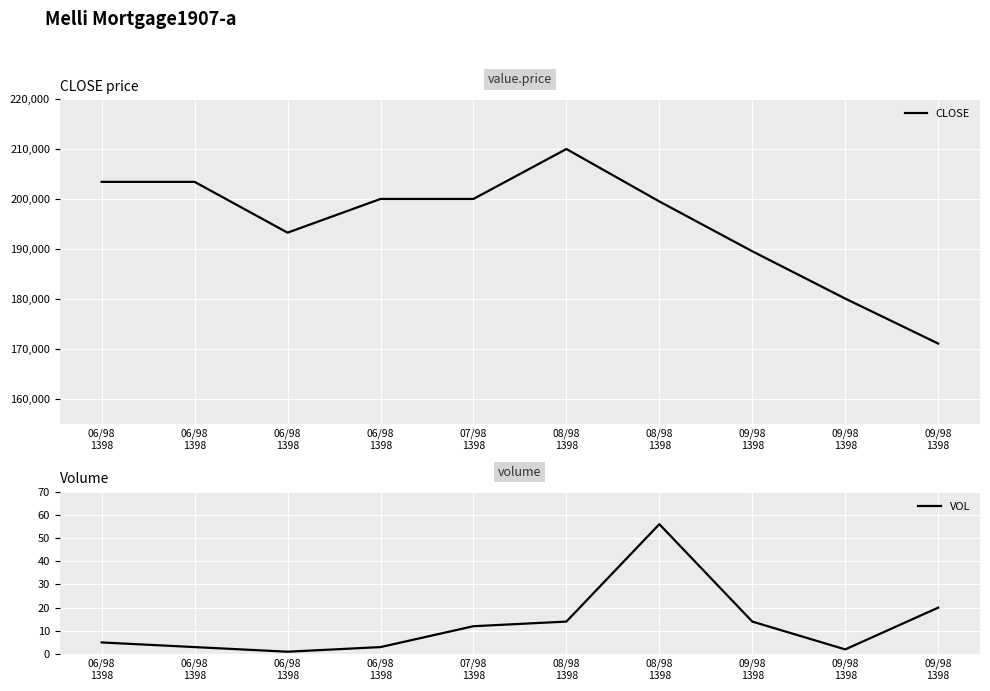

Which series changed the most between 06/98
1398 and 06/98
1398?

VOL